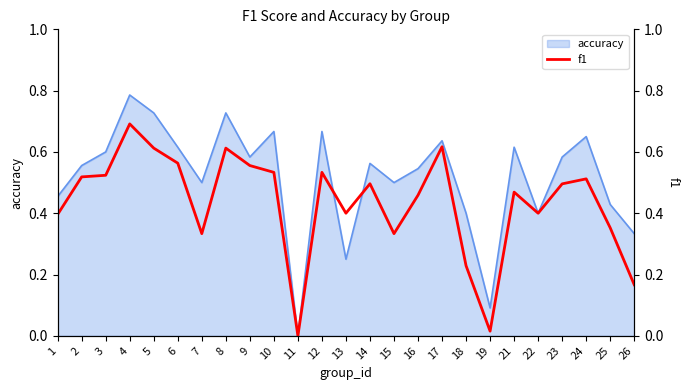

Reading left to right, transcribe all the data shown in this chart.

0.4	0.5	0.5	0.7	0.6	0.6	0.3	0.6	0.6	0.5	0.0	0.5	0.4	0.5	0.3	0.5	0.6	0.2	0.0	0.5	0.4	0.5	0.5	0.4	0.2